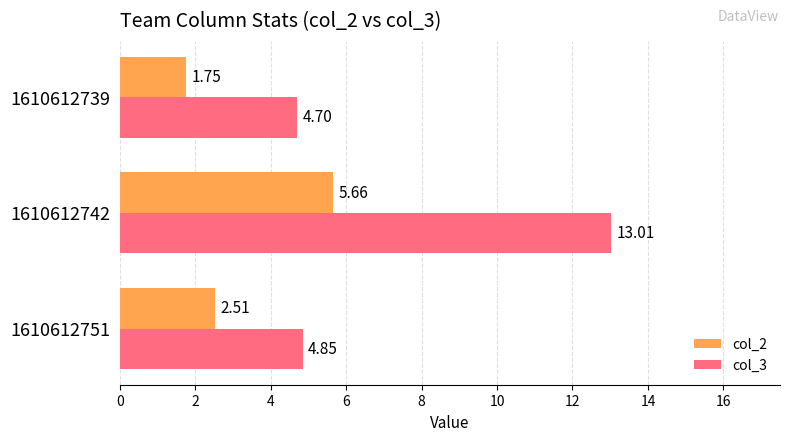

At which category does the chart reach its minimum across all series?

1610612739